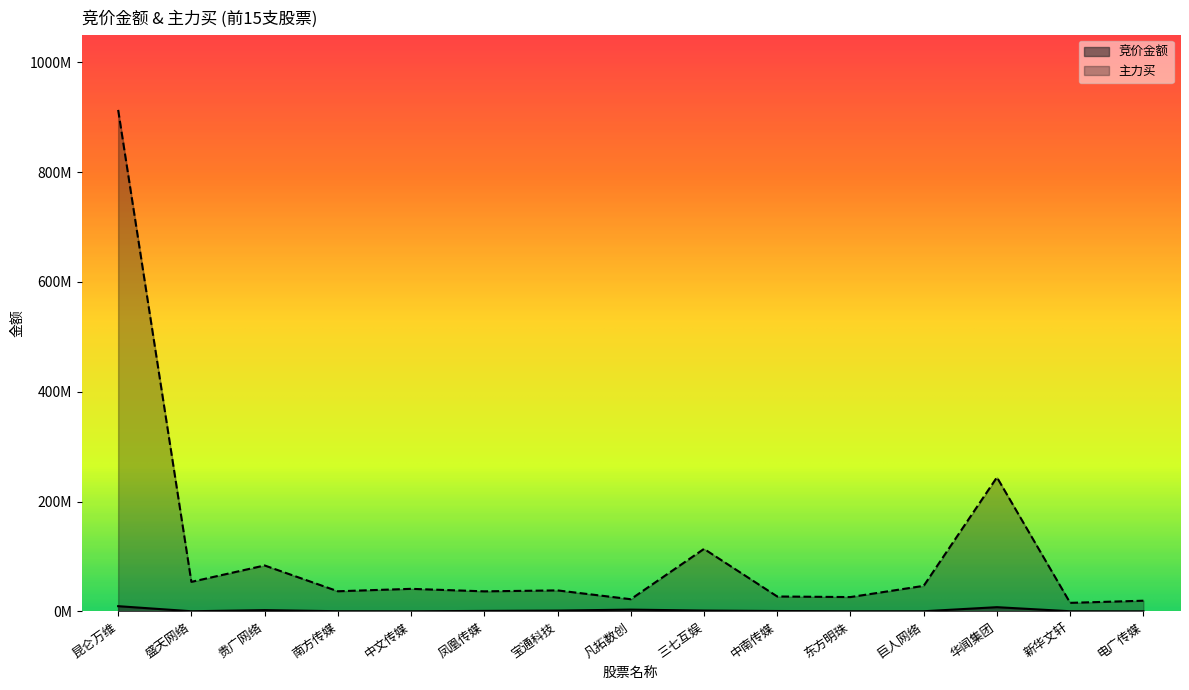

What is the label of the 3rd point from the left?

贵广网络